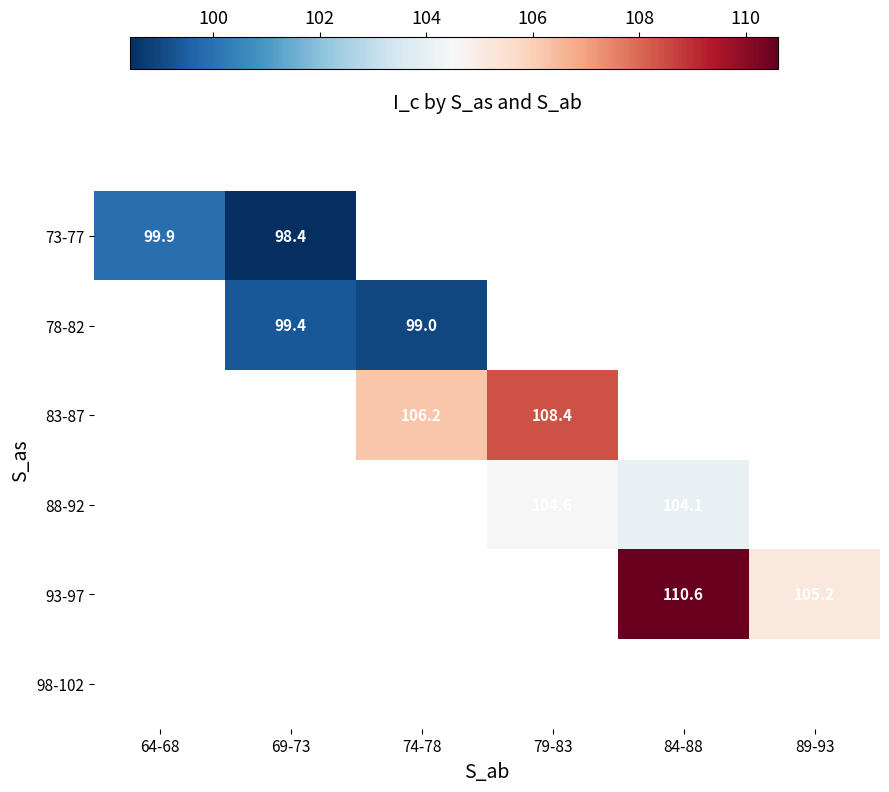

What is the minimum value shown in the chart?

98.4